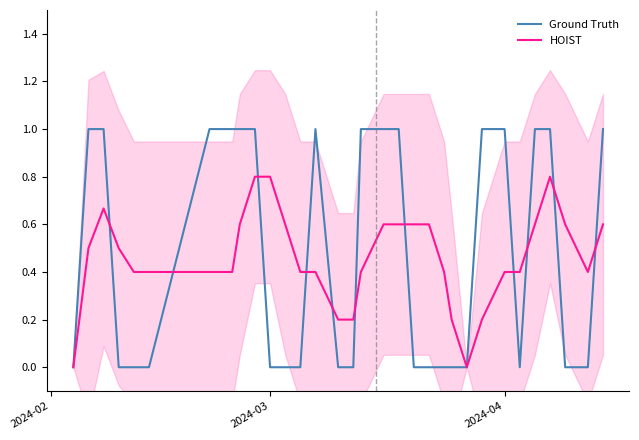

Which series ends up on top after the final intersection of HOIST and Ground Truth?

Ground Truth